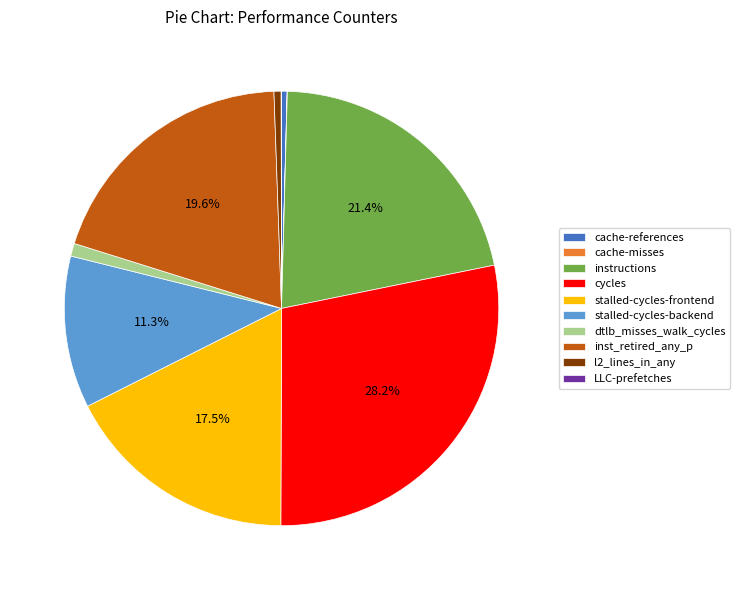

Approximately how many times larger is the value at instructions compared to cycles?

0.8